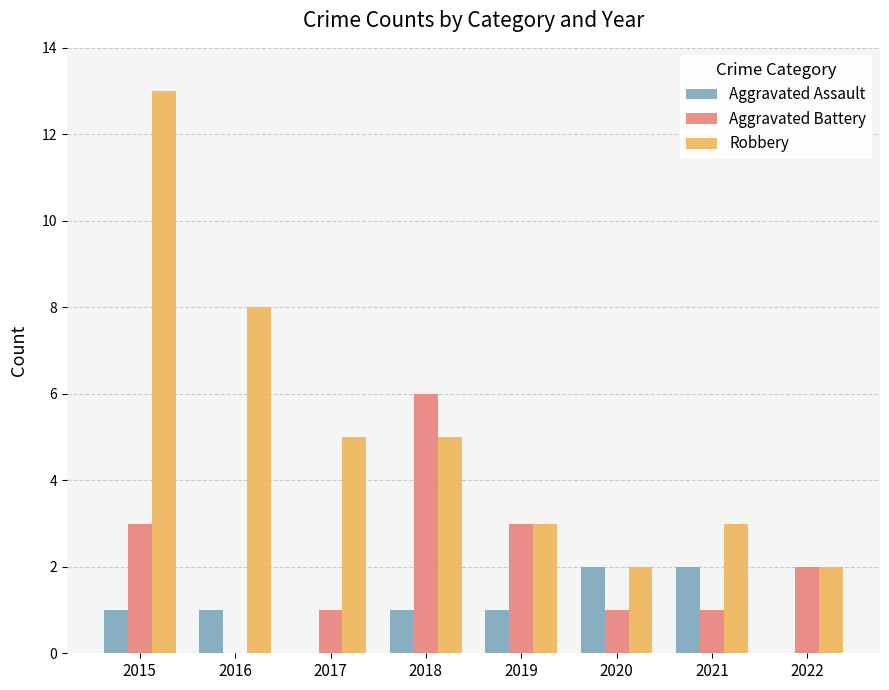

How many series are shown in this chart?

3